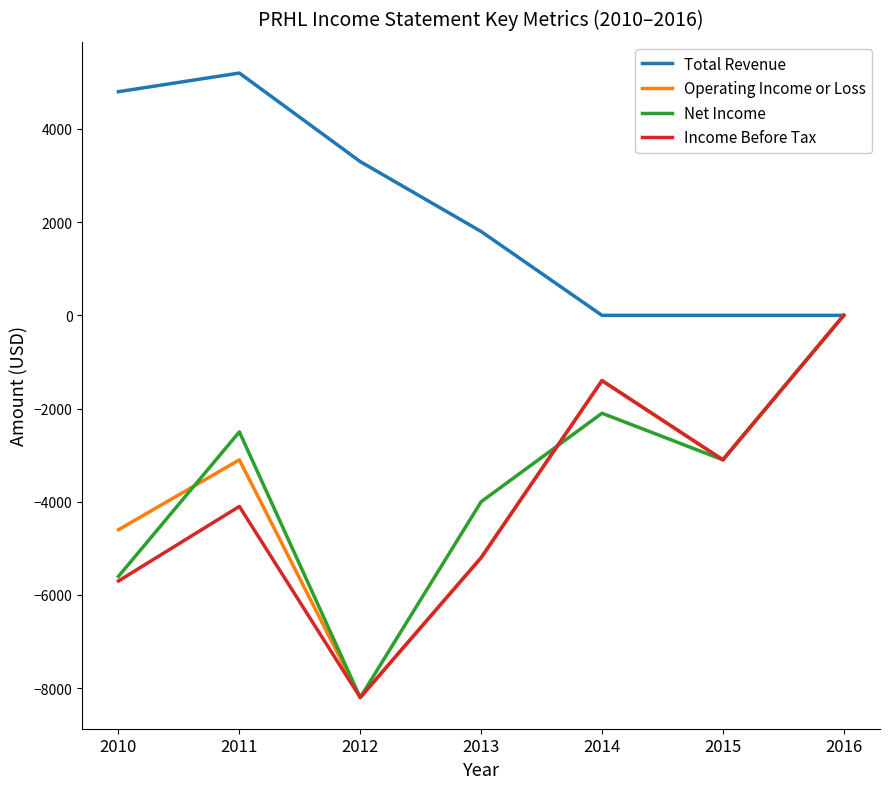

Reading left to right, extract all data points from this chart.

Total Revenue: 4800	5200	3300	1800	0	0	0
Operating Income or Loss: -4600	-3100	-8200	-5200	-1400	-3100	0
Net Income: -5600	-2500	-8200	-4000	-2100	-3100	0
Income Before Tax: -5700	-4100	-8200	-5200	-1400	-3100	0